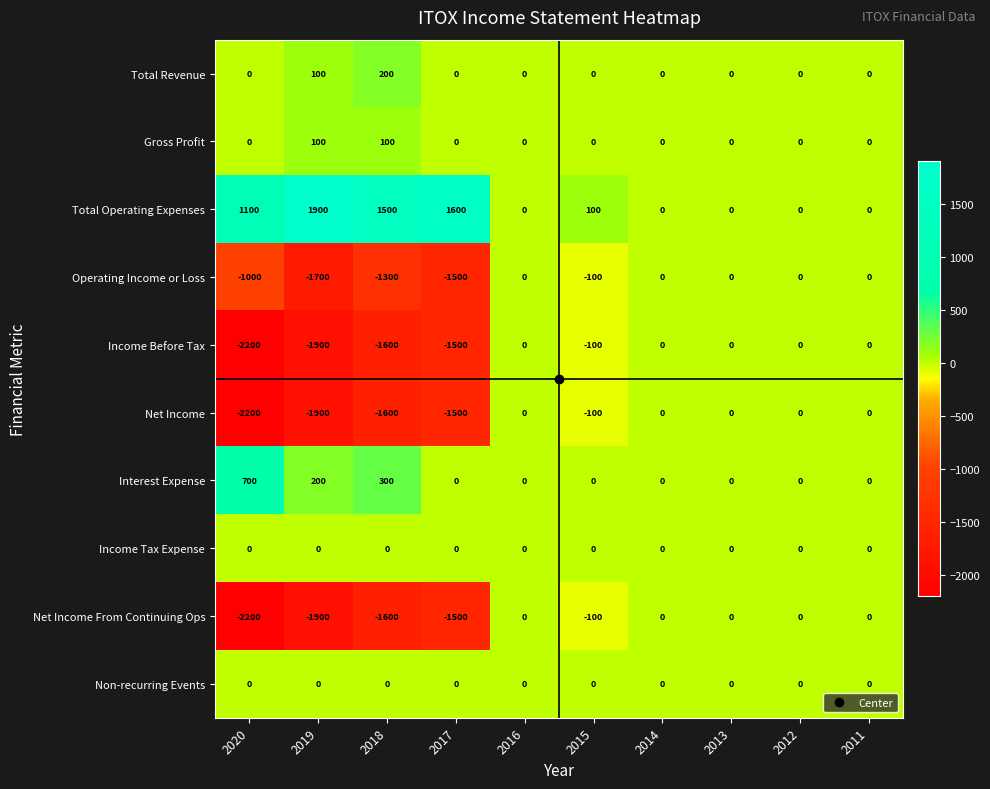

The Operating Income or Loss series shows 0 at 2012. True or false?

True